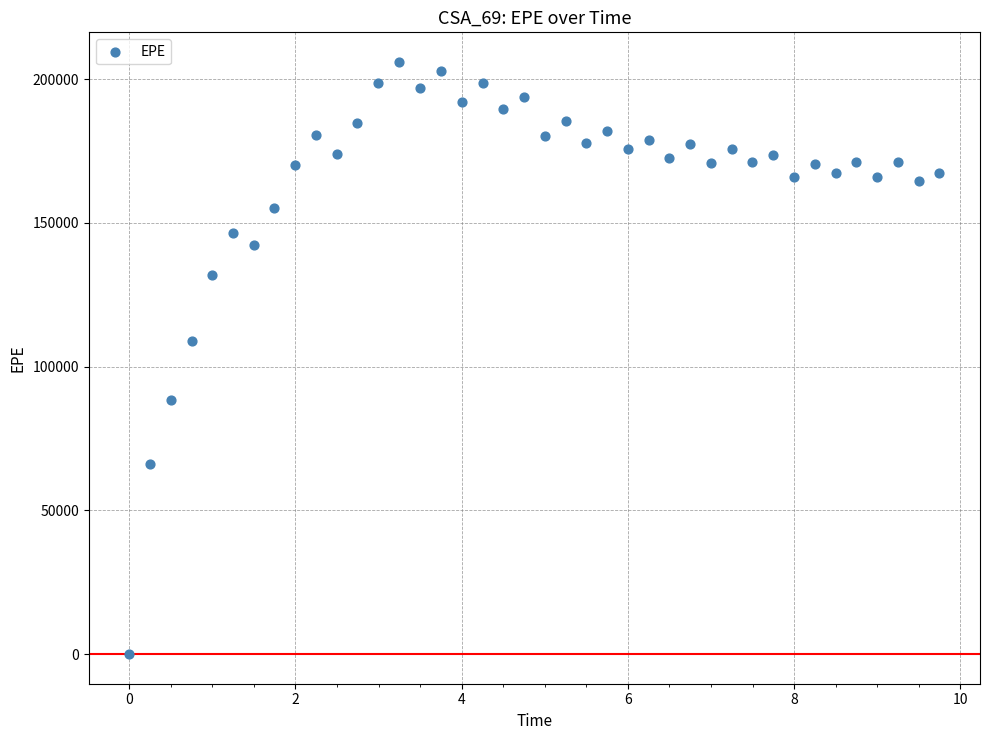

What is the range of X values (max minus min)?

9.7